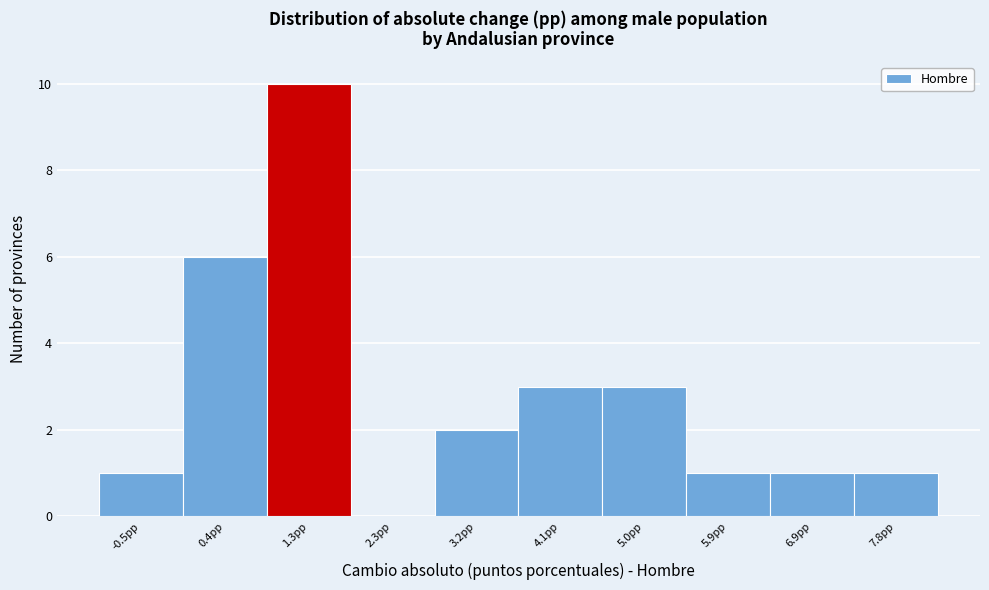

Reading left to right, extract all data points from this chart.

-0.5pp=1	0.4pp=6	1.3pp=10	2.3pp=0	3.2pp=2	4.1pp=3	5.0pp=3	5.9pp=1	6.9pp=1	7.8pp=1